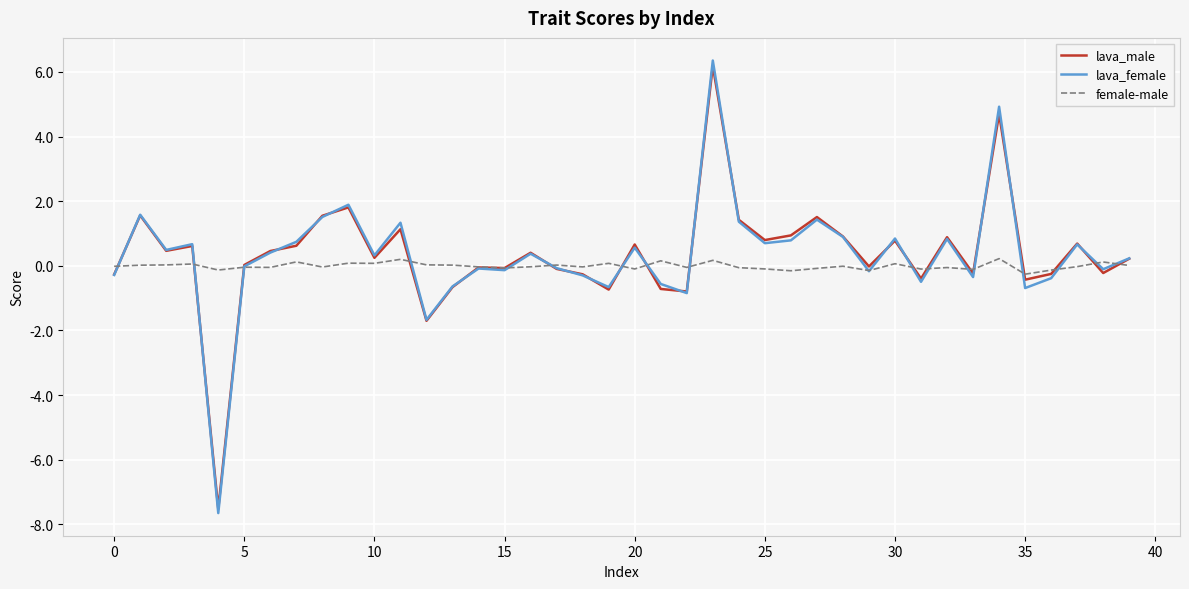

What is the maximum value for lava_male?

6.2